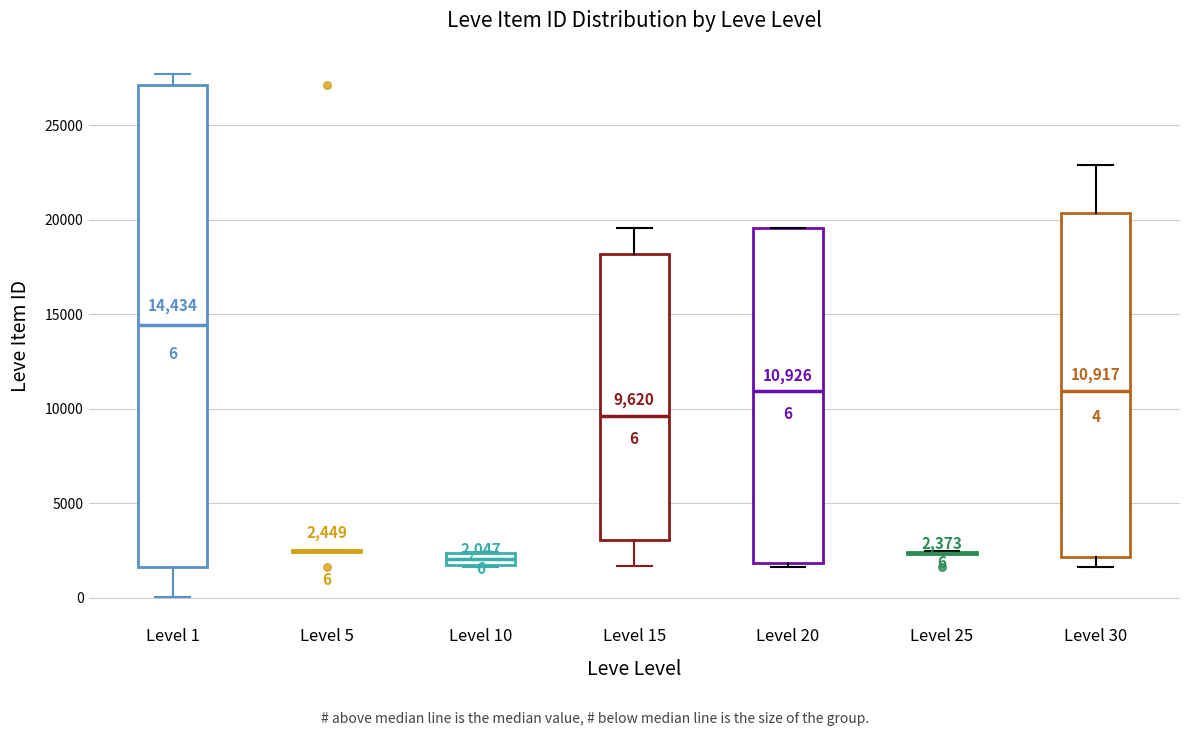

Comparing the boxes themselves (not the whiskers), which one is the tallest?

Level 1